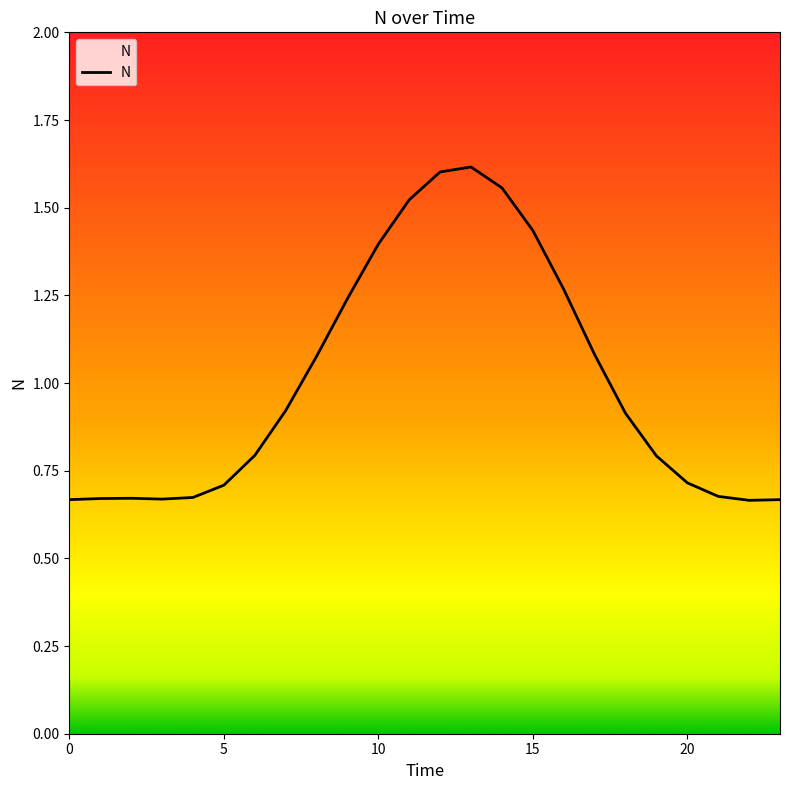

What is the sum of all values?

24.0